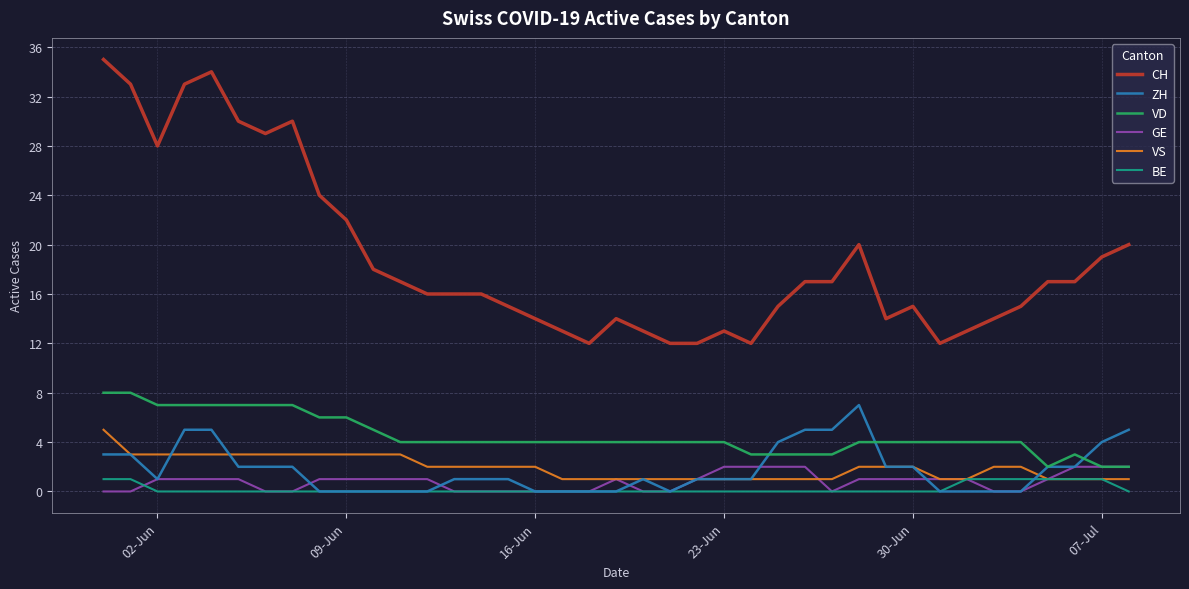

True or false: GE and CH intersect in this chart.

False